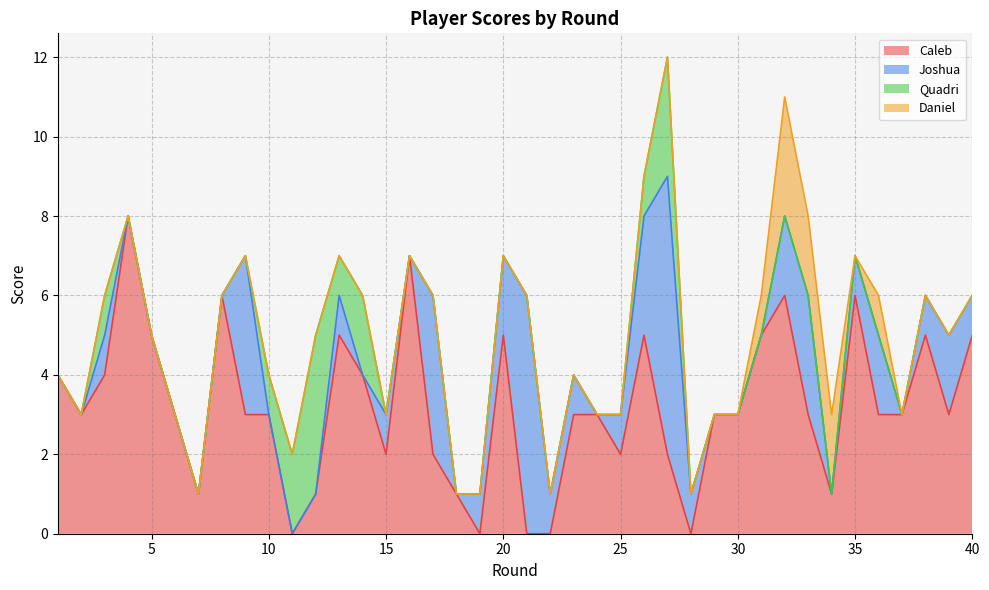

List the labels in order of Quadri value, largest first.

12, 27, 11, 14, 3, 10, 13, 26, 1, 2, 4, 5, 6, 7, 8, 9, 15, 16, 17, 18, 19, 20, 21, 22, 23, 24, 25, 28, 29, 30, 31, 32, 33, 34, 35, 36, 37, 38, 39, 40